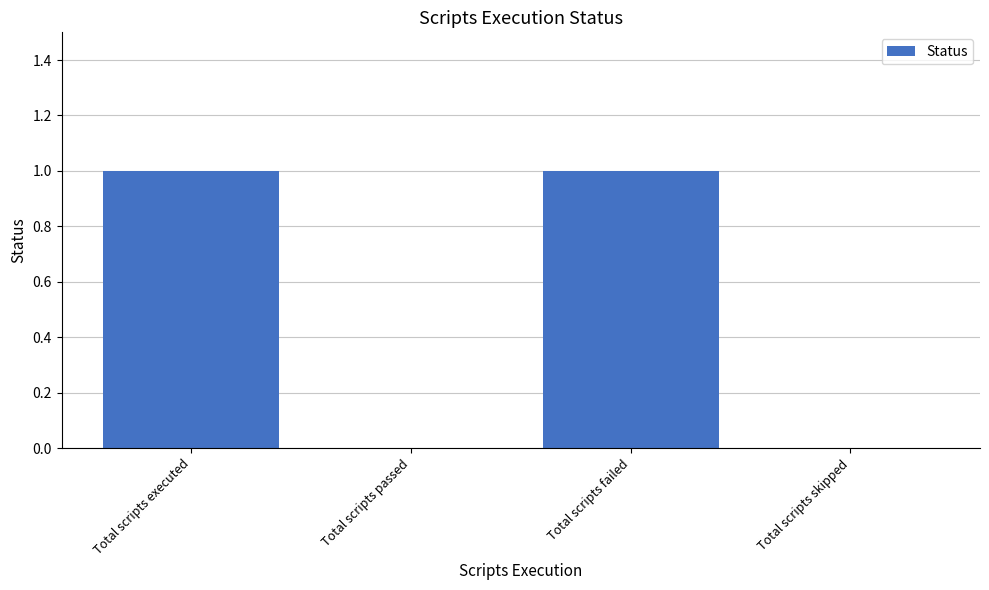

Between Total scripts executed and Total scripts passed, which is larger?

Total scripts executed